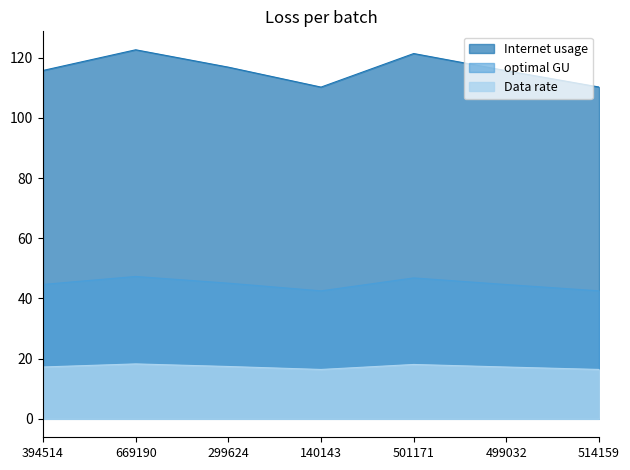

True or false: optimal GU and Internet usage cross at least once.

False